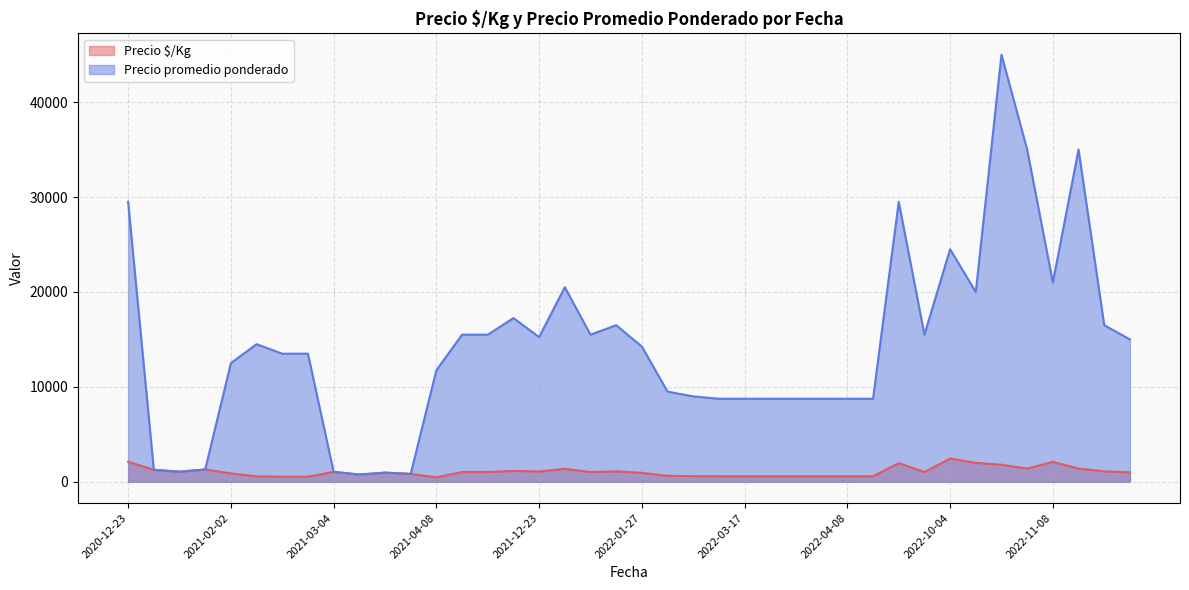

What is the spread (max minus min) of values at 2022-11-08?

18900